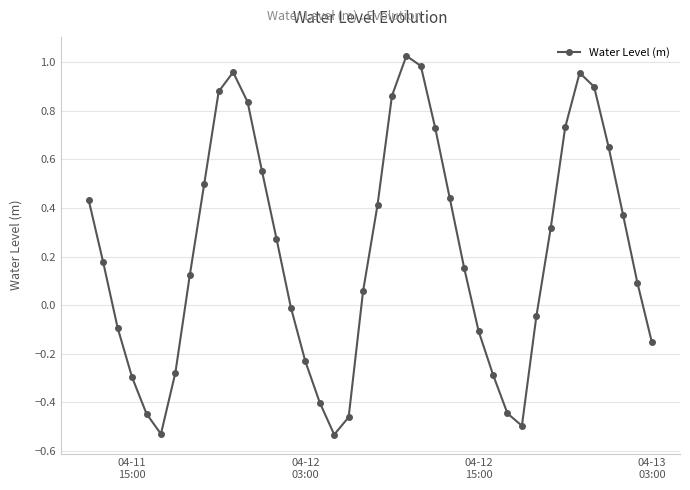

How many points are lower than both their immediate neighbors (excluding endpoints)?

3